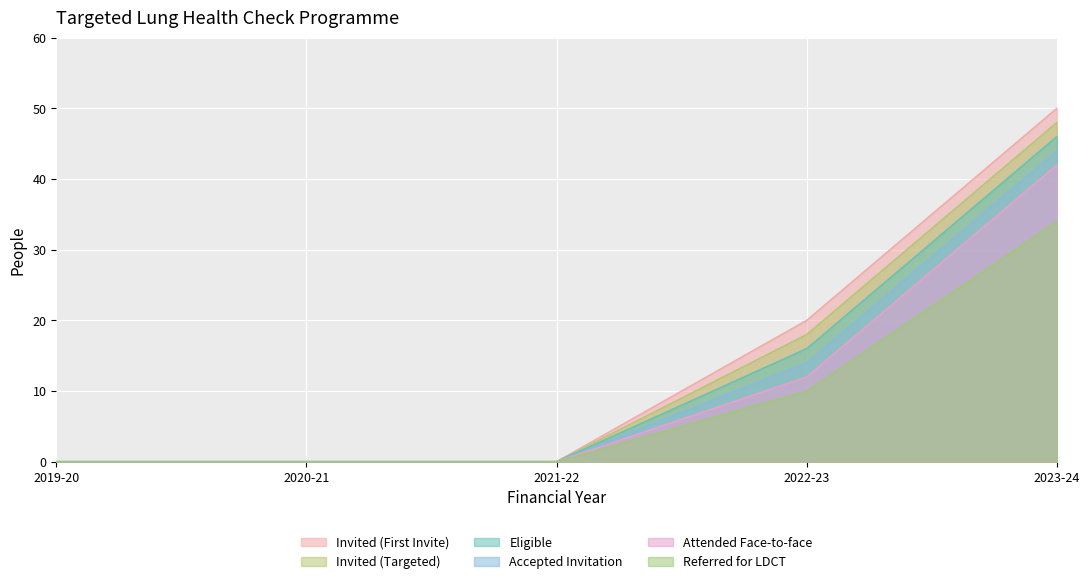

Does the chart display data point markers on the line(s)?

No